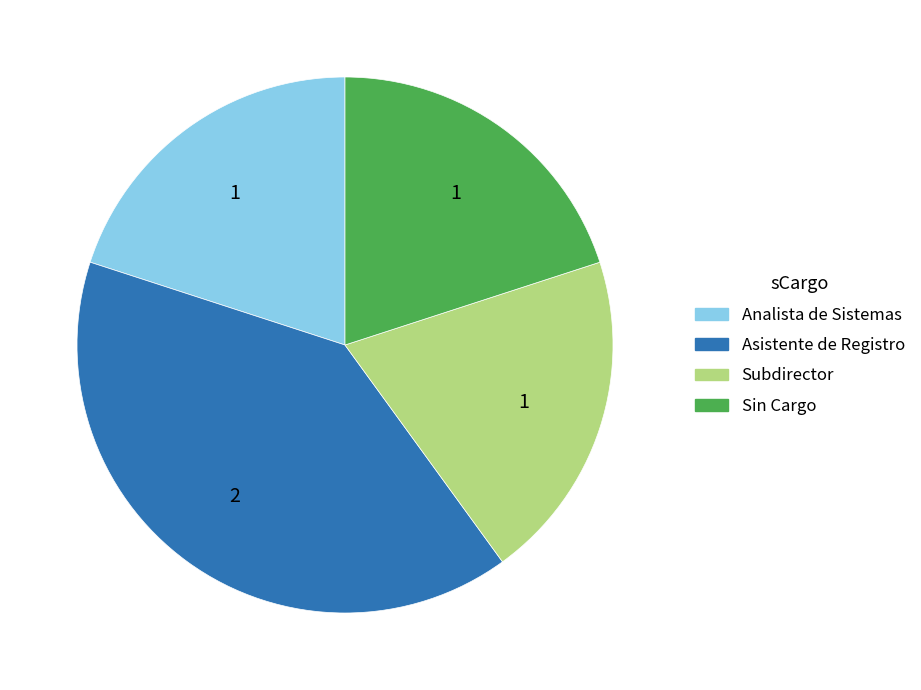

Is it true that Asistente de Registro is 40% of the pie?

True